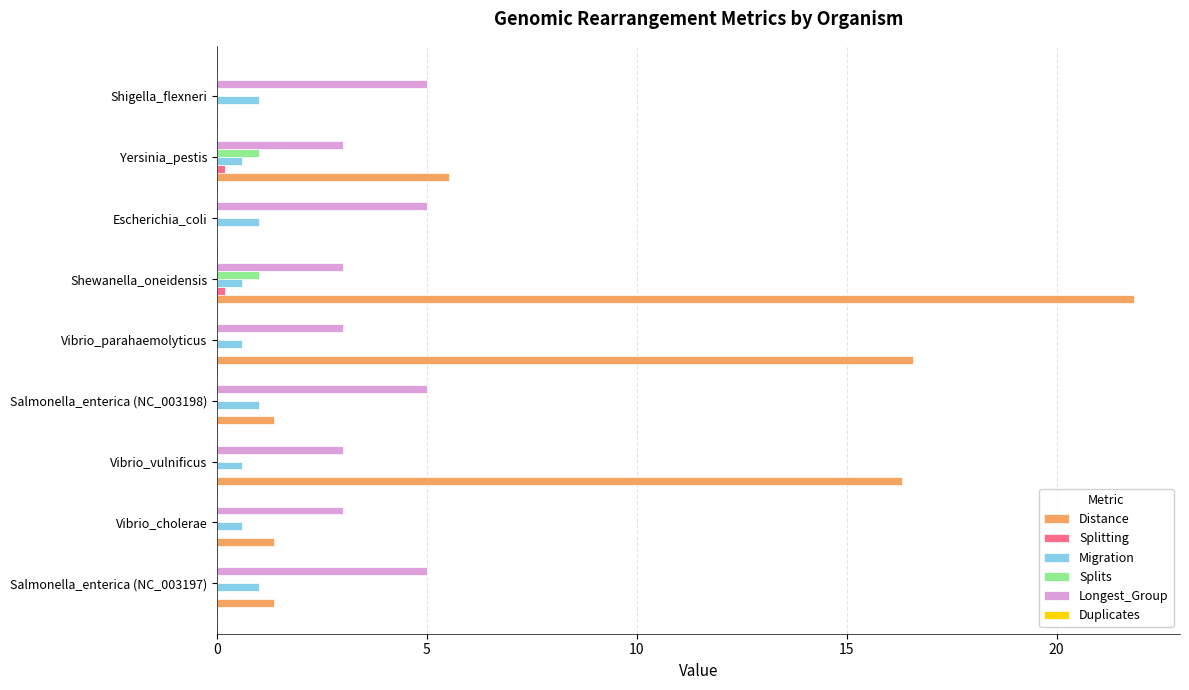

Which series has the largest total across all categories?

Distance